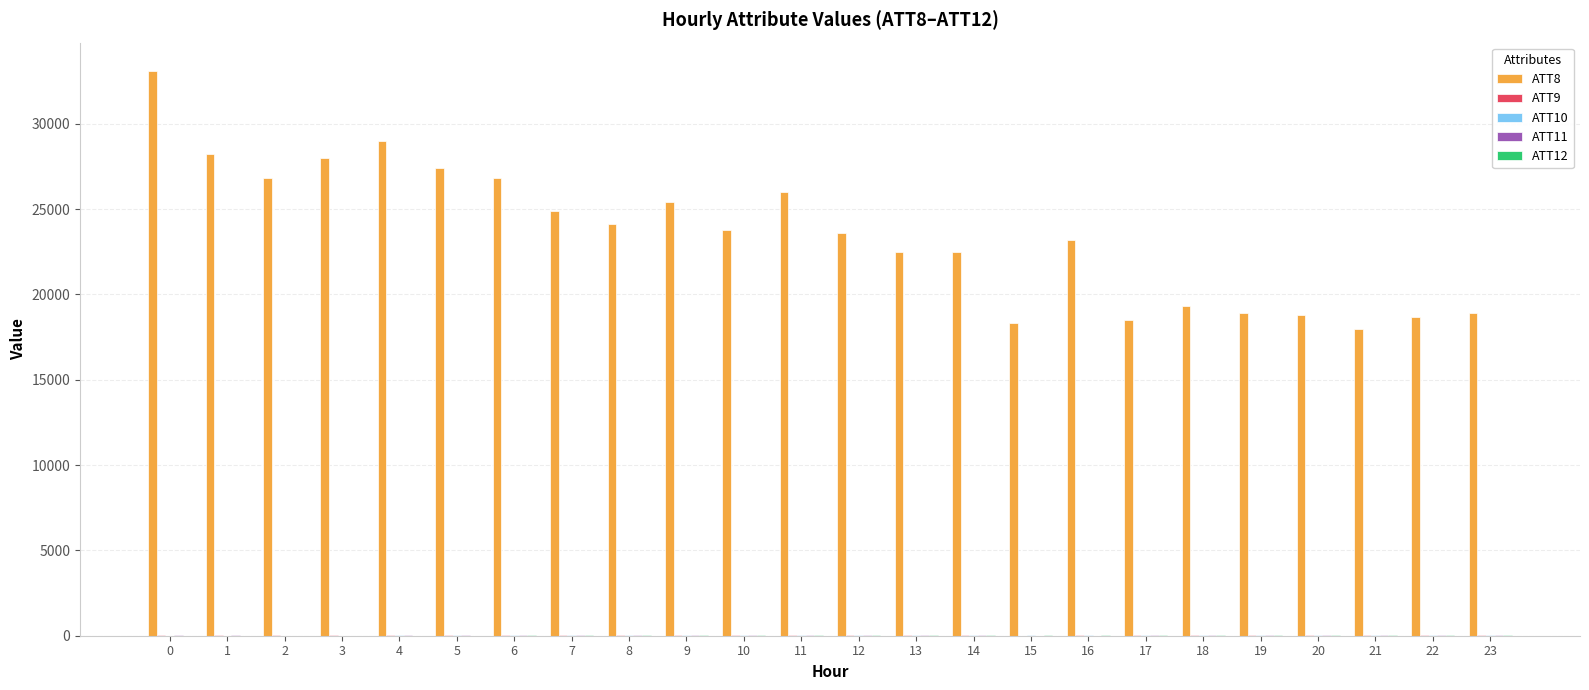

What is the maximum value shown in the chart?

33100.0